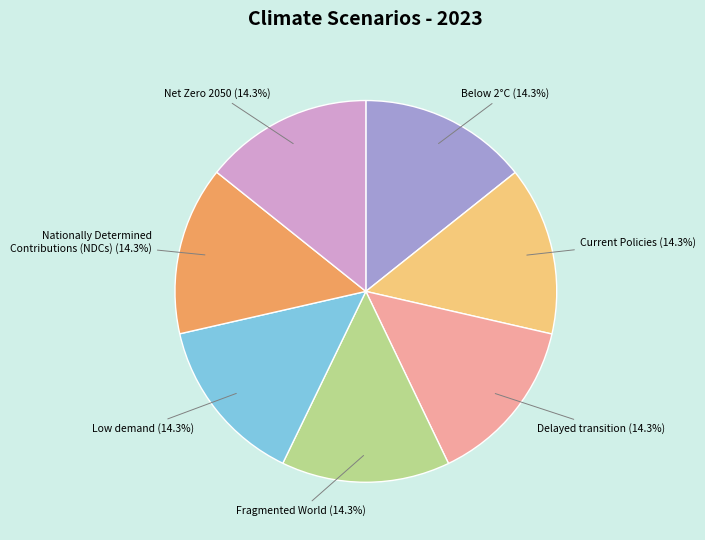

True or false: Delayed transition accounts for 9% of the total.

False